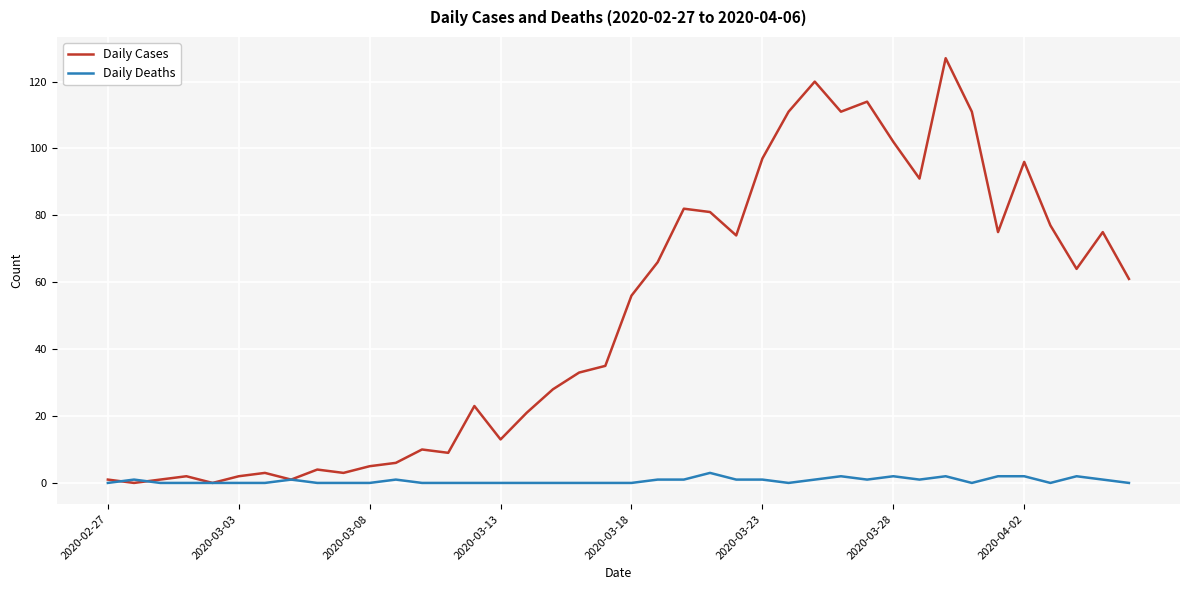

List the series in order of their peak value, highest first.

Daily Cases, Daily Deaths